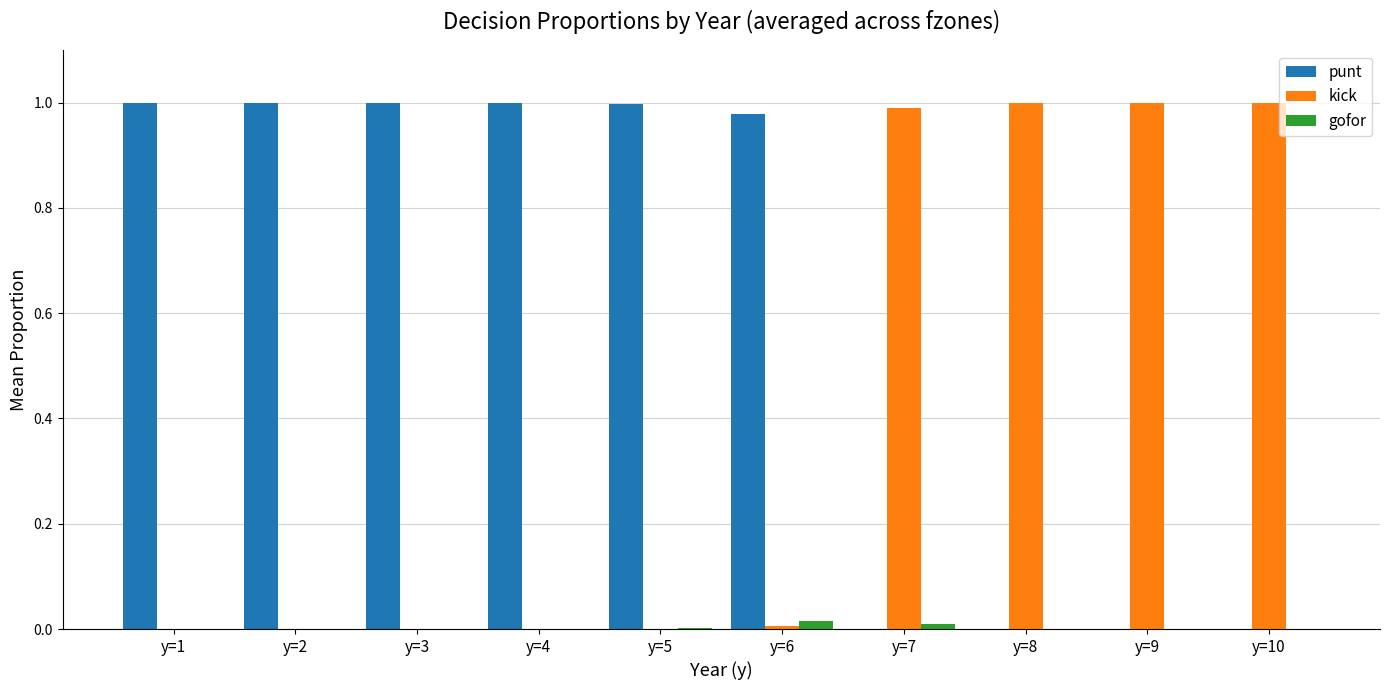

Which series has the largest total across all categories?

punt